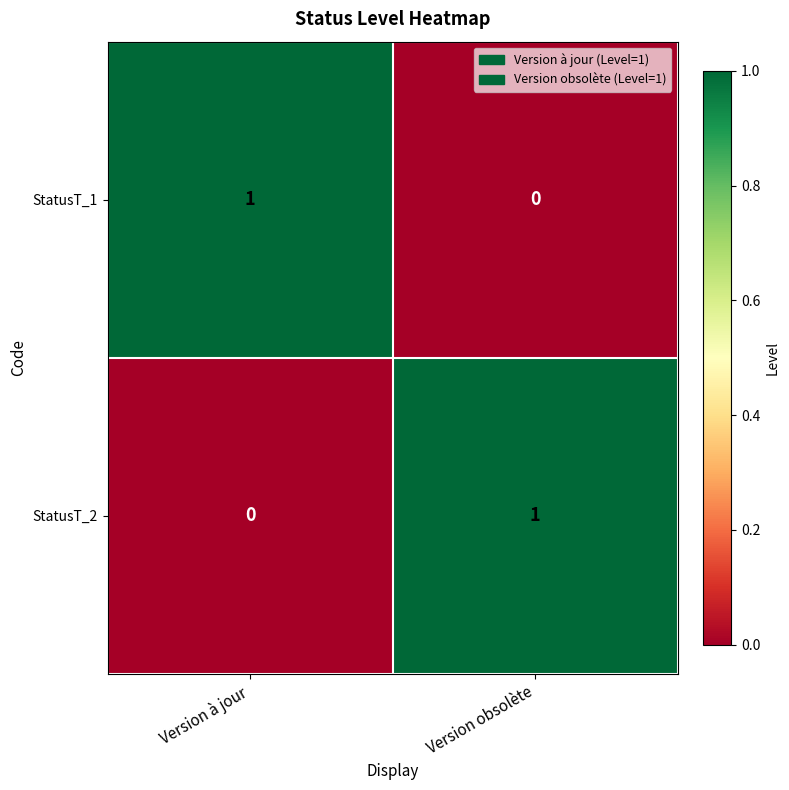

What is the greatest value displayed?

1